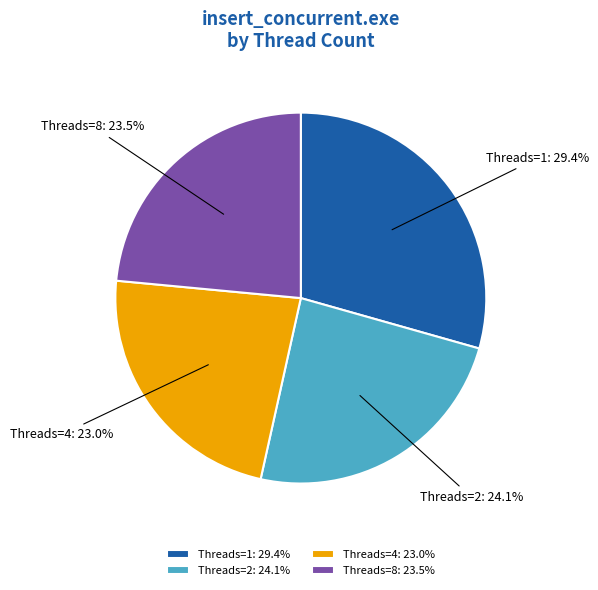

Which has a higher value, Threads=1: 29.4% or Threads=4: 23.0%?

Threads=1: 29.4%